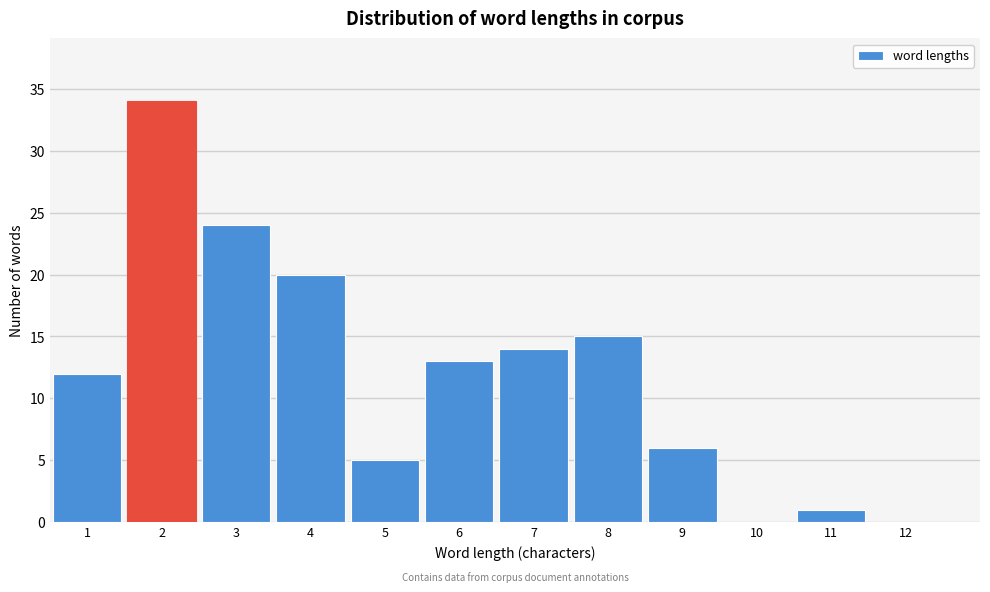

Reading left to right, list every bar in this chart as the range it spans on the x-axis followed by its height. The values are not printed on the chart, so give them approximately, as read against the axis.

0.5 to 1.5: 12
1.5 to 2.5: 34
2.5 to 3.5: 24
3.5 to 4.5: 20
4.5 to 5.5: 5
5.5 to 6.5: 13
6.5 to 7.5: 14
7.5 to 8.5: 15
8.5 to 9.5: 6
9.5 to 10.5: 0
10.5 to 11.5: 1
11.5 to 12.5: 0